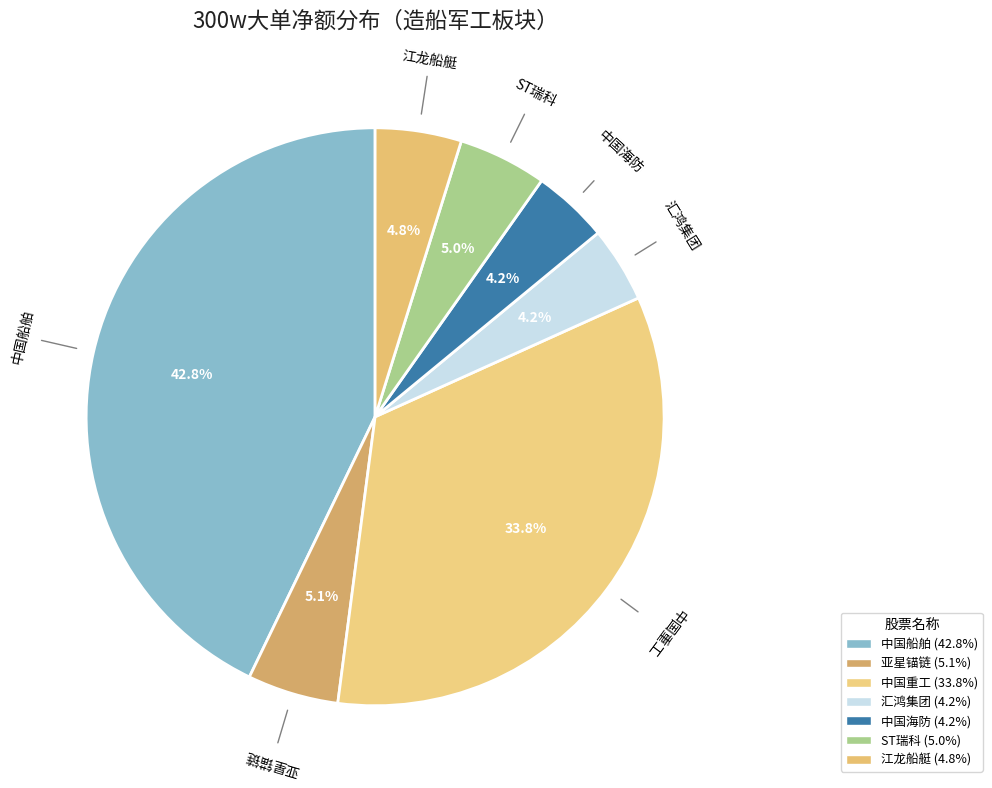

Which category has the biggest portion of the pie?

中国船舶